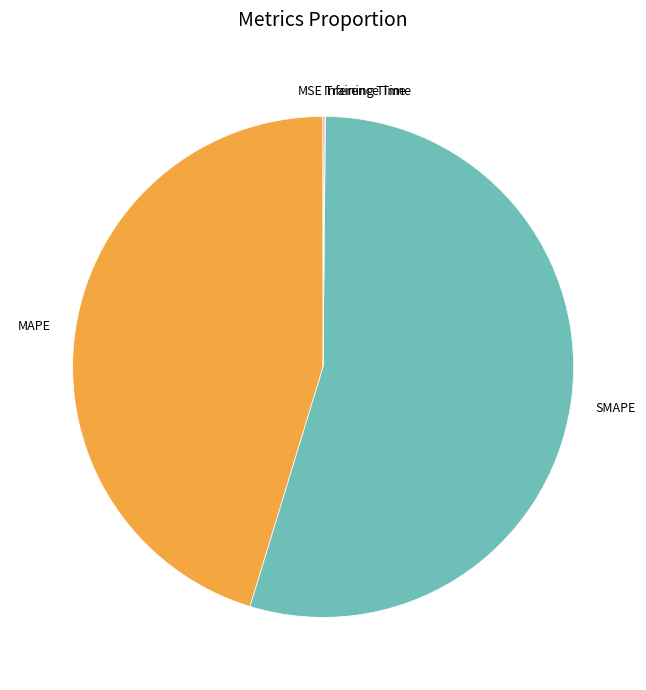

Does SMAPE account for over 50% of the chart?

Yes